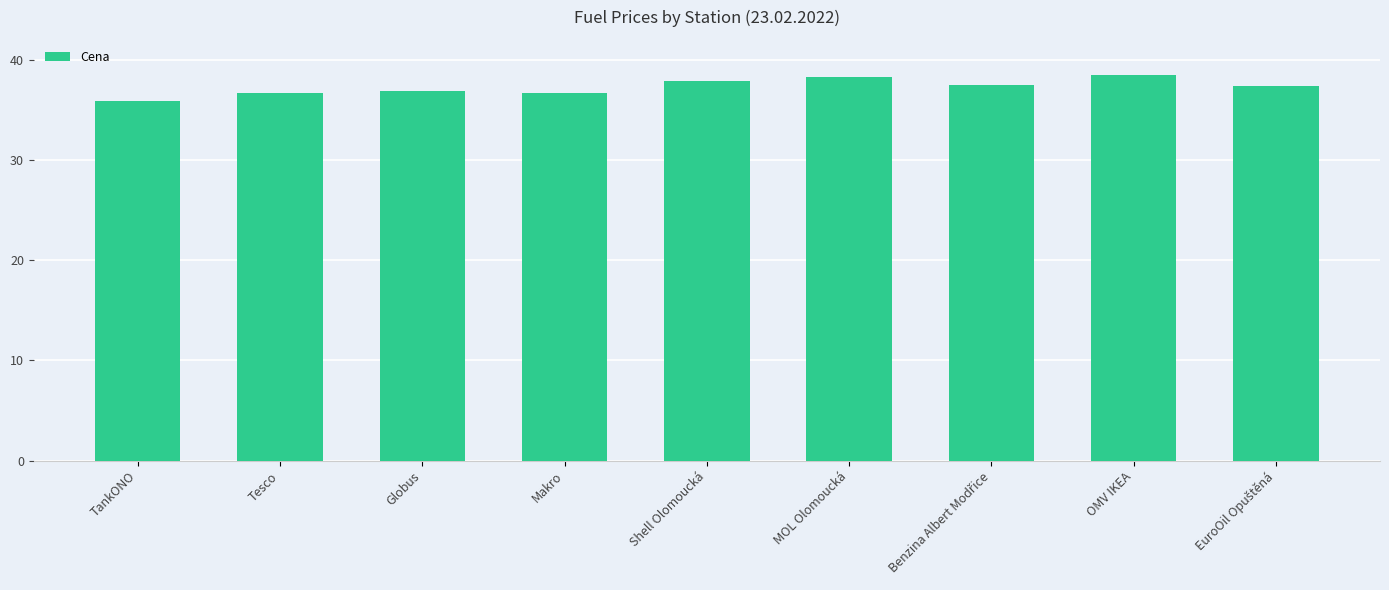

Read the value at Globus.

36.9